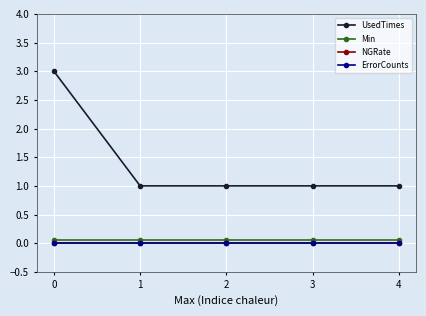

Is this an area chart (filled region under the line)?

No